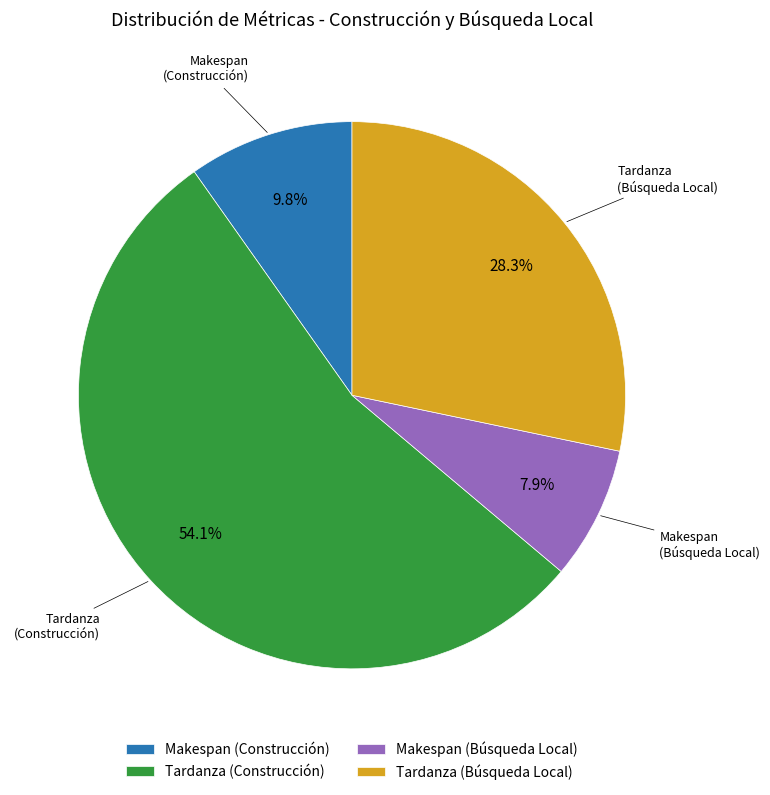

To the nearest percent, what is the difference between the largest and smallest slice percentages?

46%